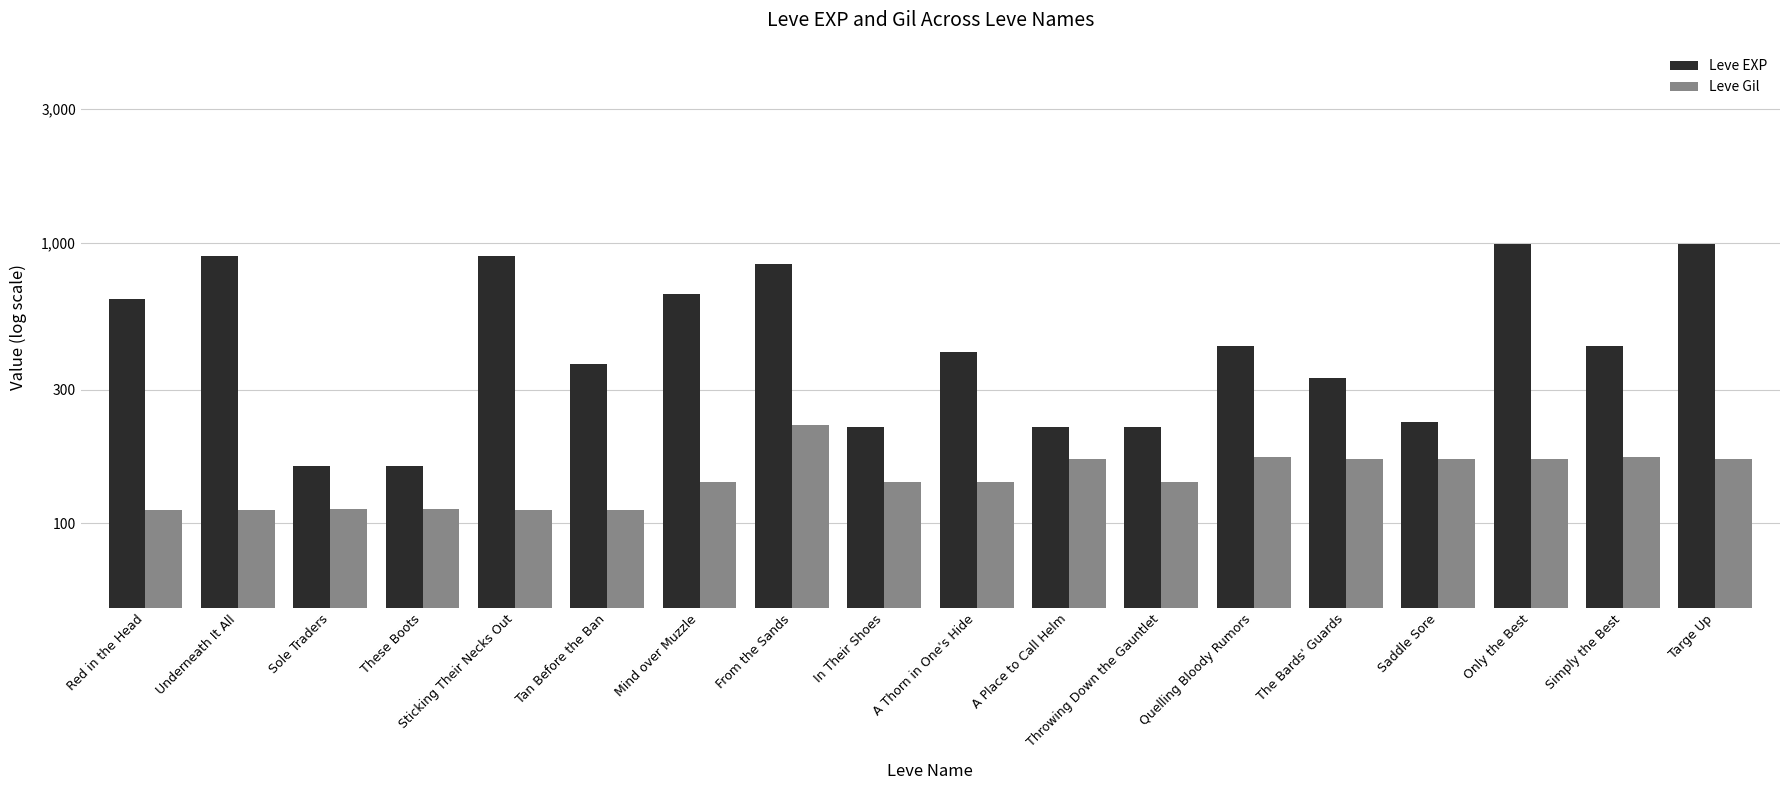

List the series in order of their overall mean, lowest first.

Leve Gil, Leve EXP